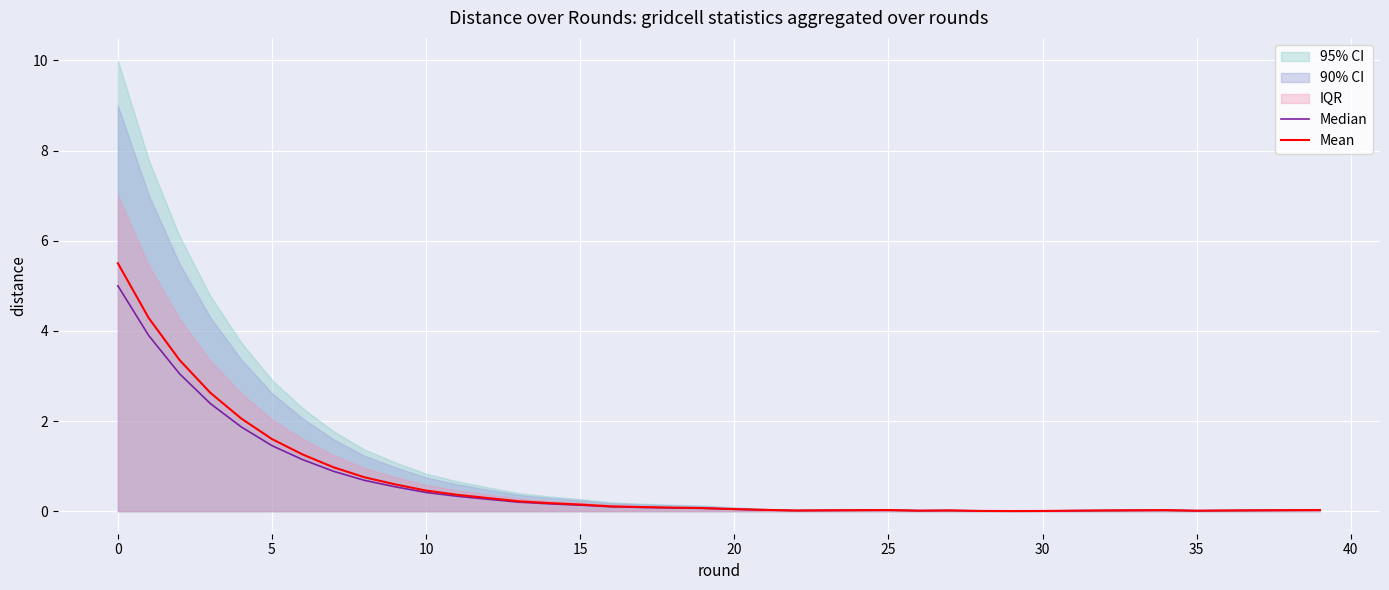

In Median, how many points are higher than both neighbors (excluding endpoints)?

3